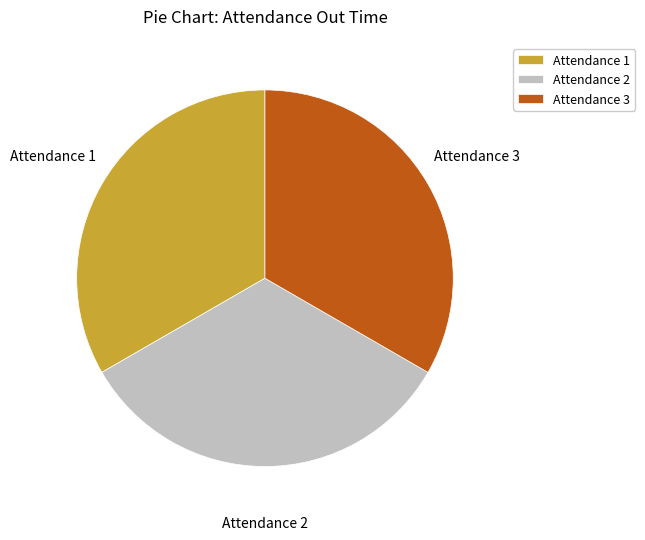

Do Attendance 3 and Attendance 2 together represent more than half of the pie?

Yes